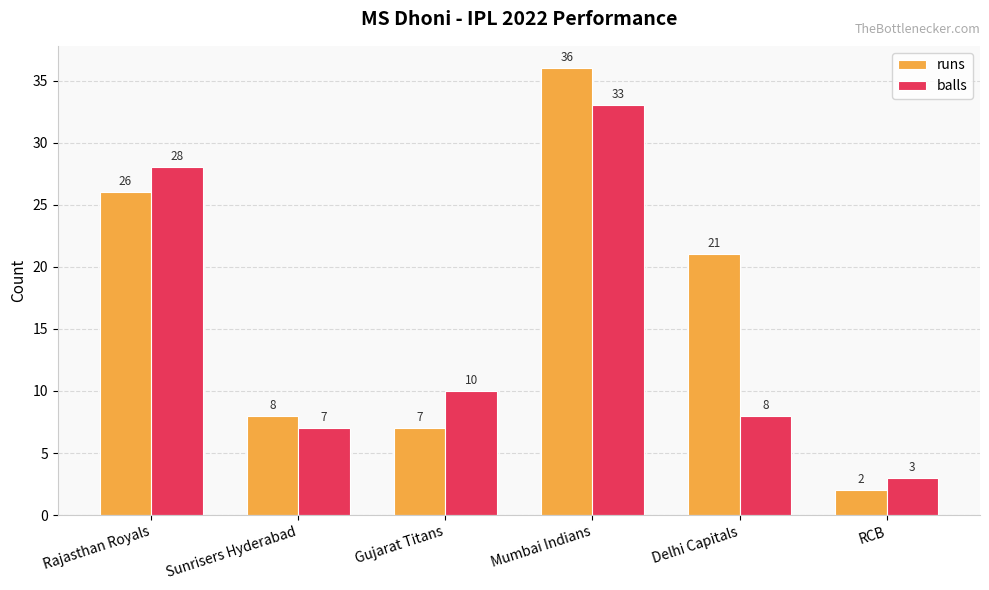

Which category has the lowest value in the runs series?

RCB